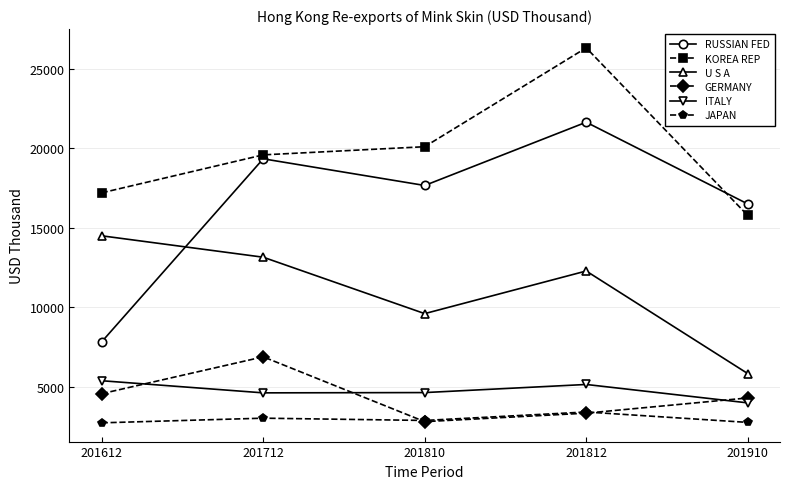

At which category is the sum across all series the highest?

201812